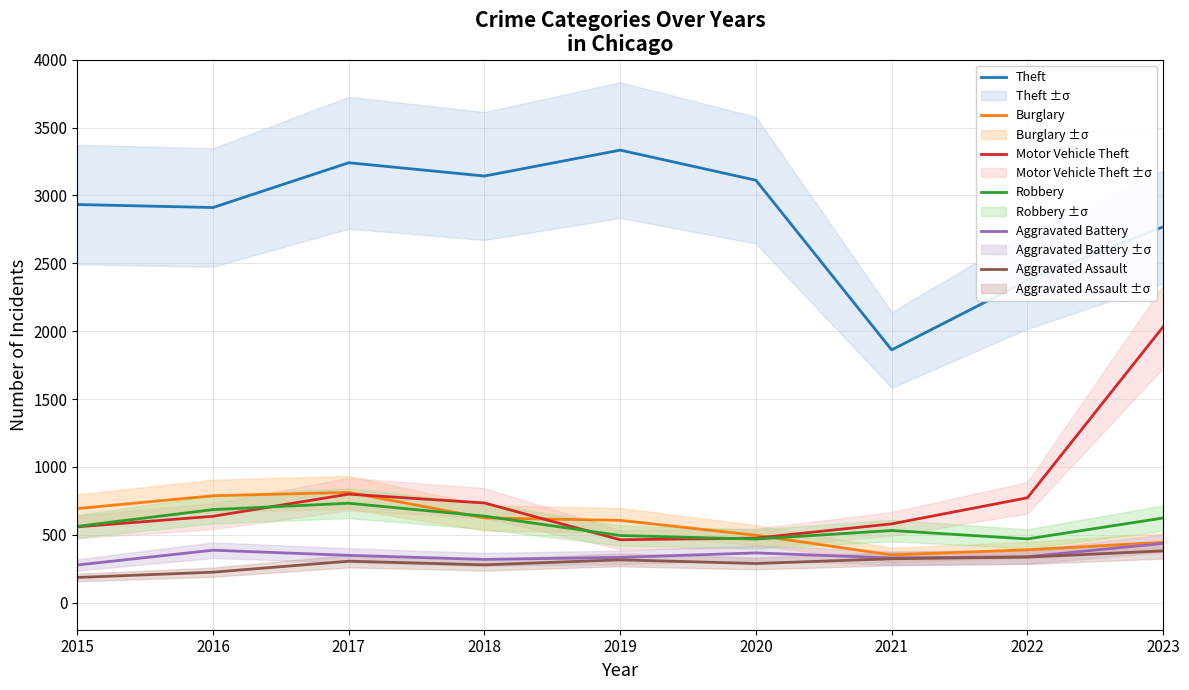

Is this an area chart (filled region under the line)?

No